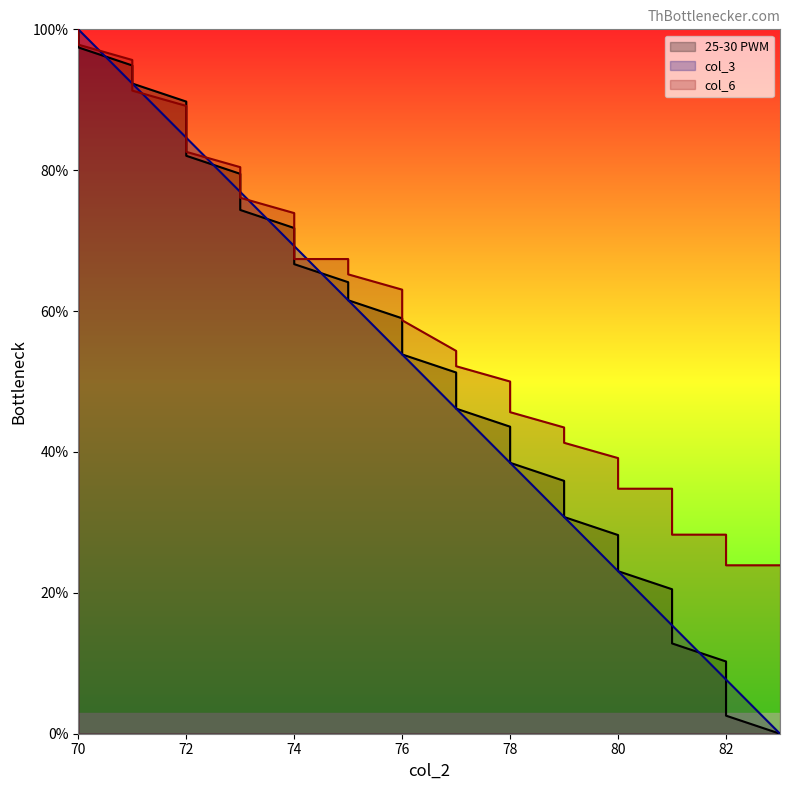

How many intersections are there between 25-30 PWM and col_3?

6